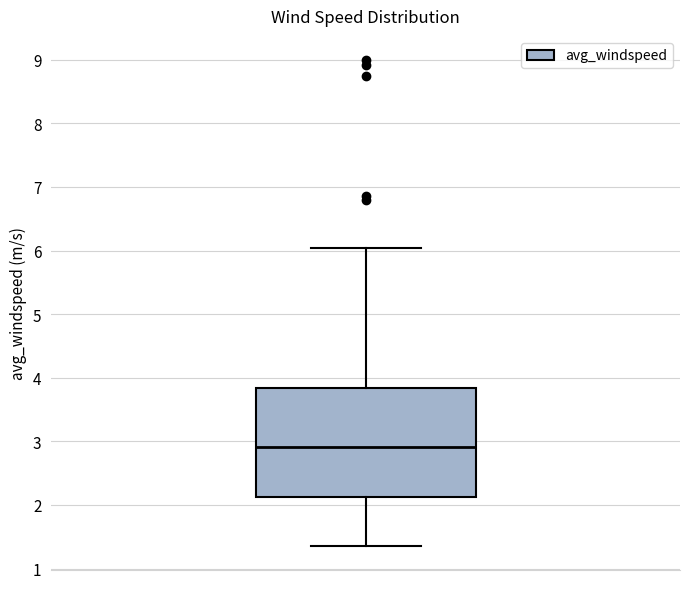

Where does the median line of the box sit on the y-axis? The values are not printed on the chart, so give them approximately, as read against the axis.

2.9